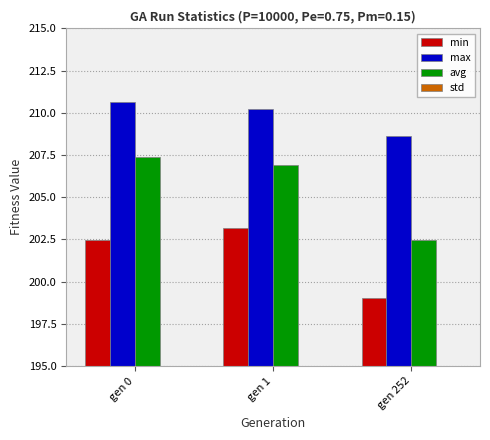

Read the min value at gen 0.

202.5